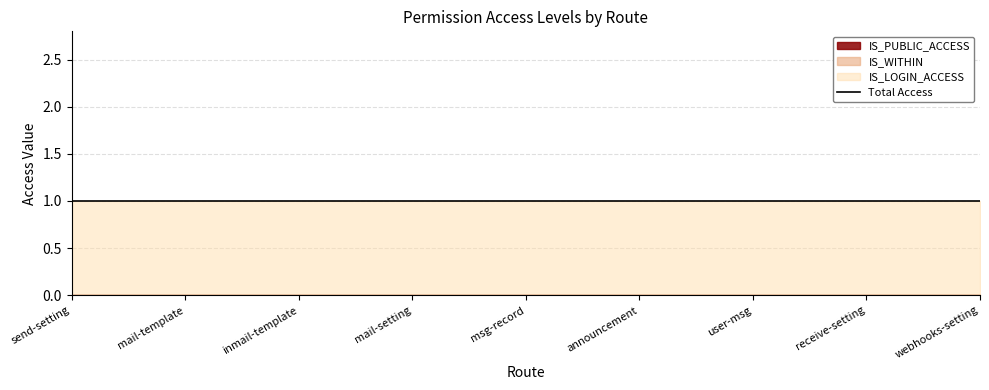

True or false: IS_PUBLIC_ACCESS and IS_LOGIN_ACCESS cross at least once.

False